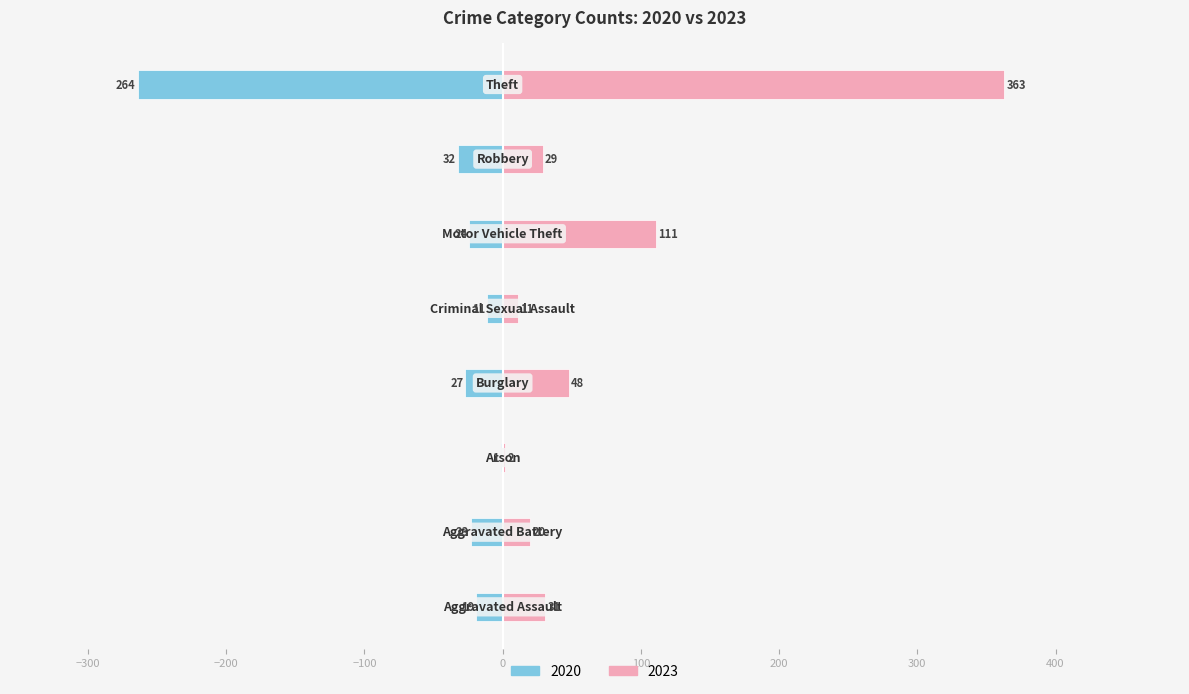

Reading left to right, transcribe all the data shown in this chart.

Left Period (2020): −400=-19	−300=-23	−200=-1	−100=-27	0=-11	100=-24	200=-32	300=-264
Right Period (2023): −400=31	−300=20	−200=2	−100=48	0=11	100=111	200=29	300=363